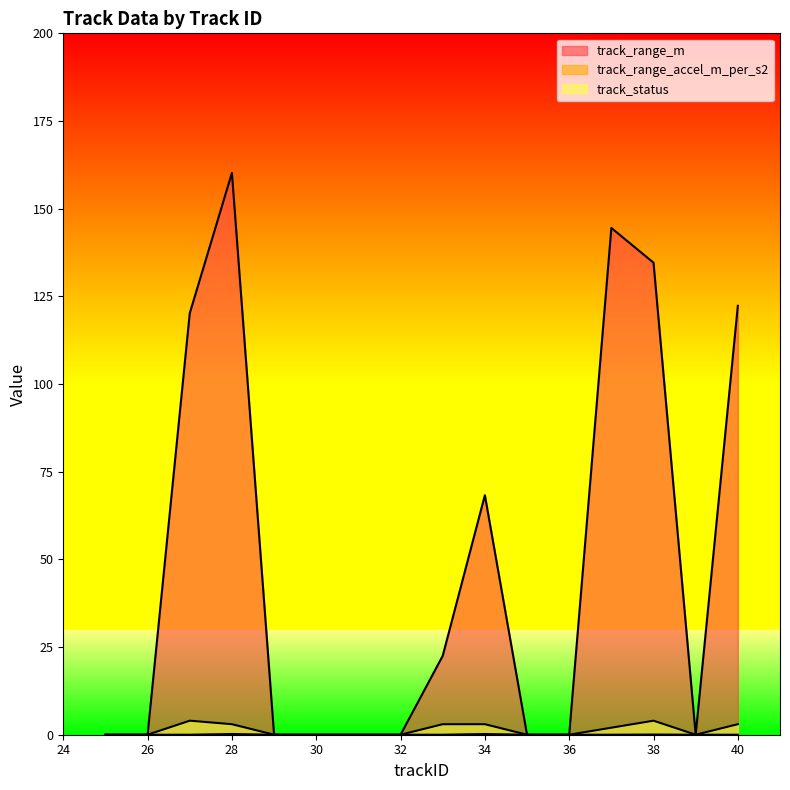

What is the maximum value for track_status?

4.0